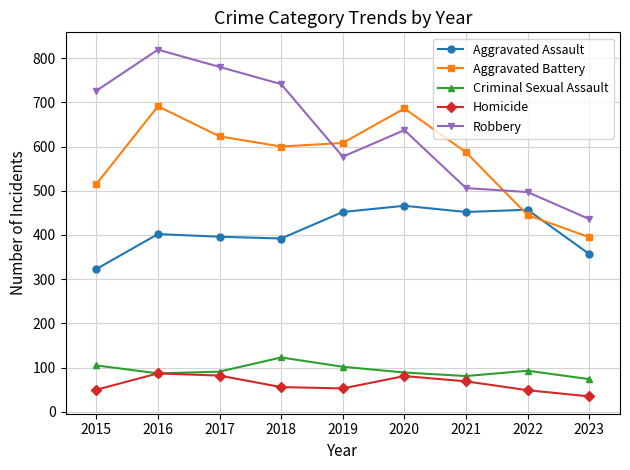

What value does the Aggravated Battery series have at 2019?

608